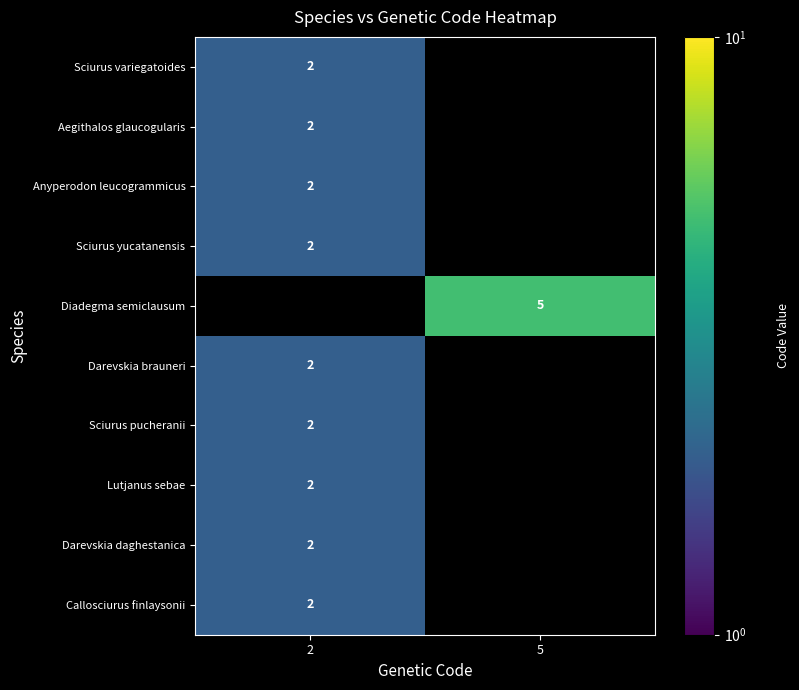

The Sciurus yucatanensis series shows 2 at 2. True or false?

True